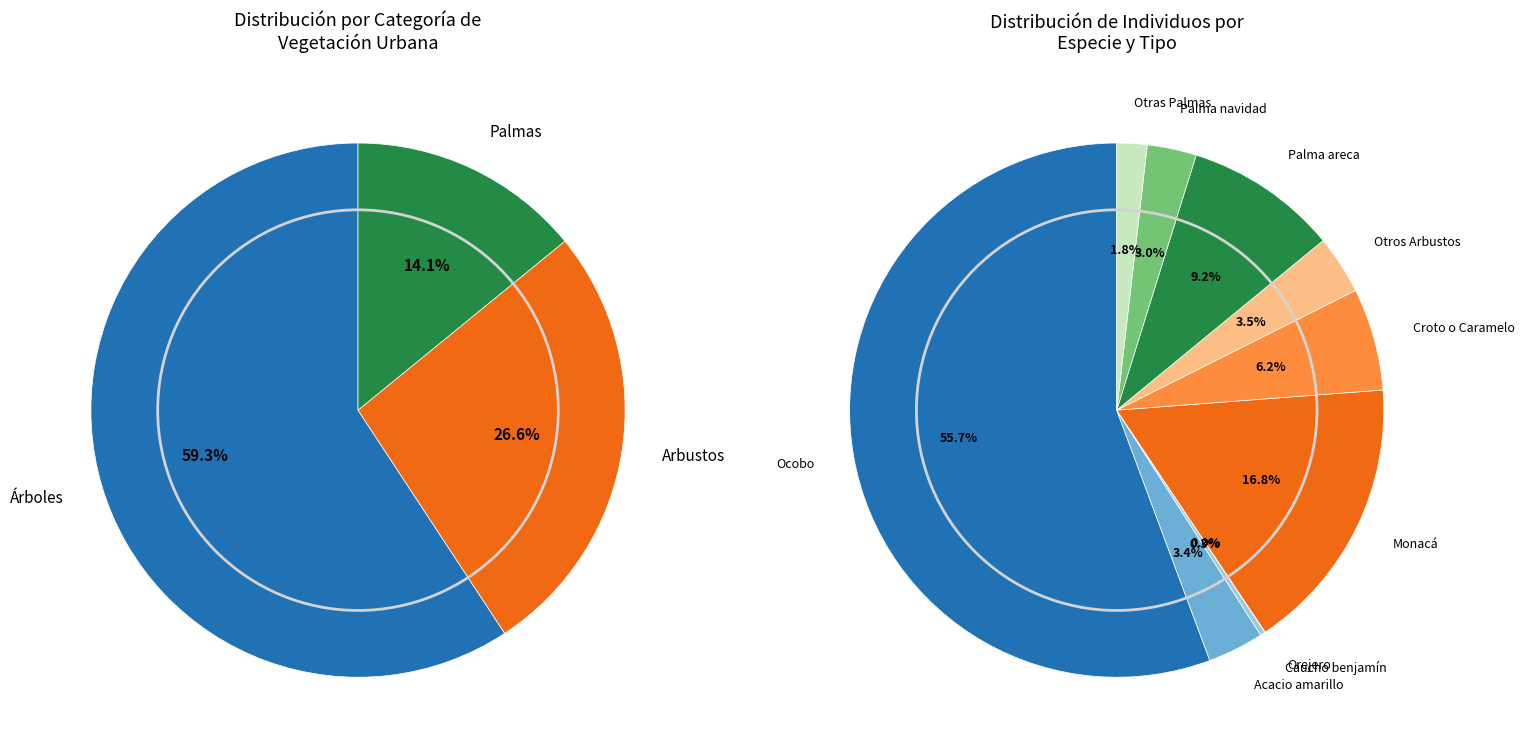

To the nearest percent, what is the combined percentage of Árboles and Palmas?

73%